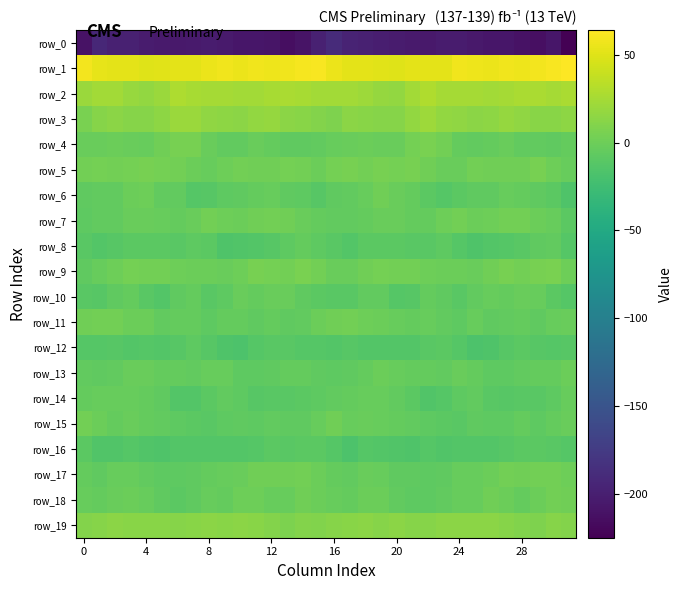

Which series has the widest spread of values?

row_0